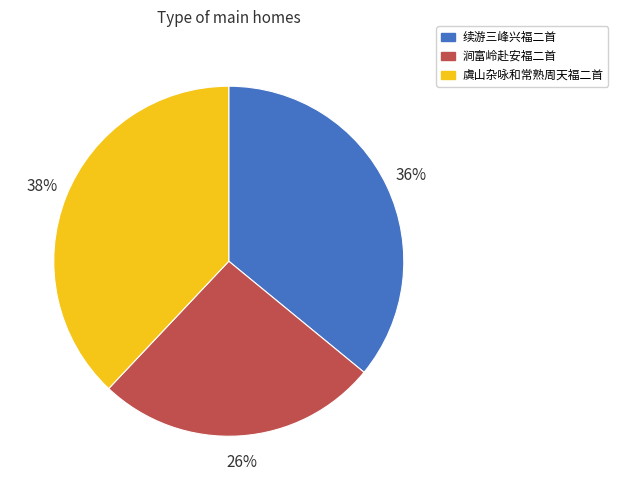

The 虞山杂咏和常熟周天福二首 slice represents 30% of the pie. True or false?

False